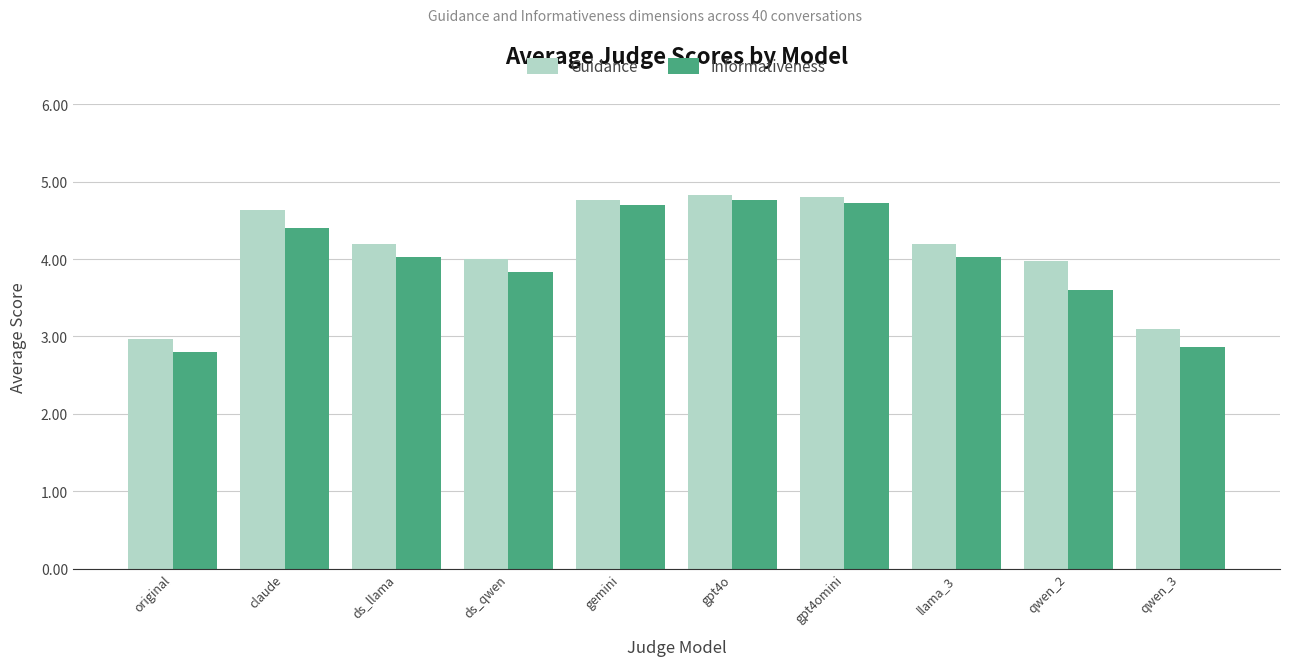

What is the label of the 5th bar from the right?

gpt4o